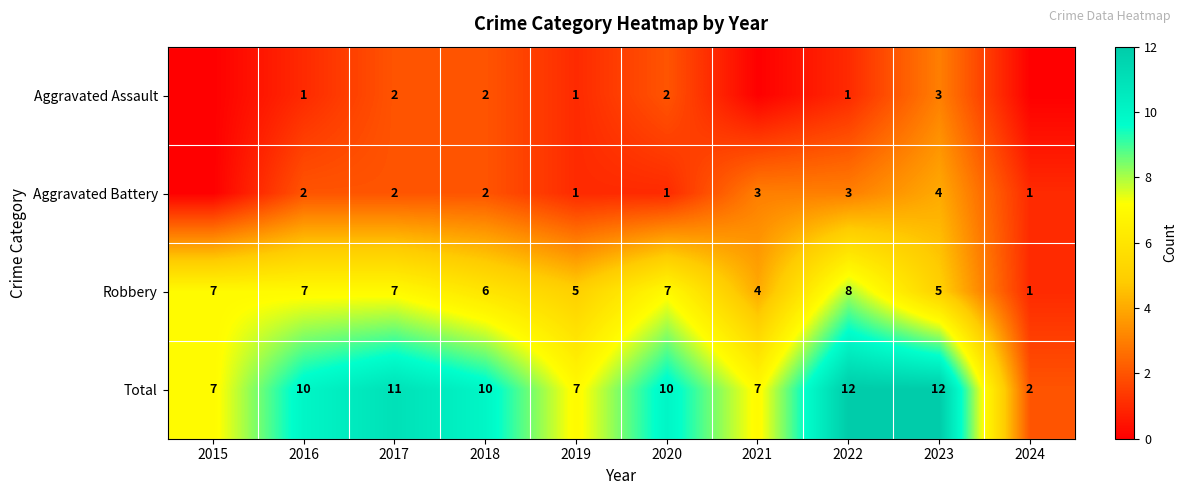

Is the value of Total at 2022 greater than the value of Aggravated Assault at 2023?

Yes